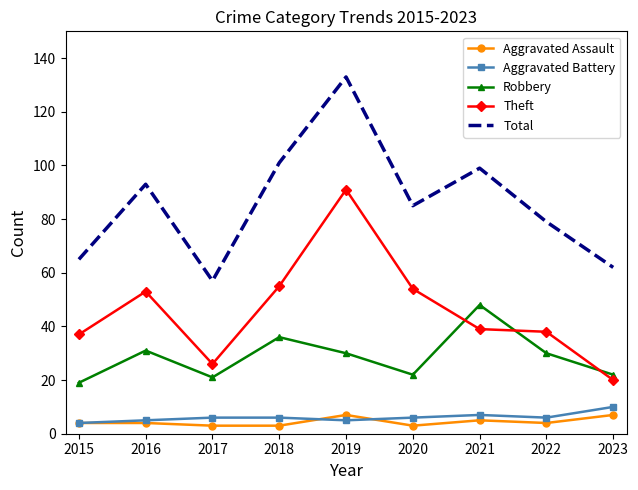

What is the spread (max minus min) of values at 2018?

98